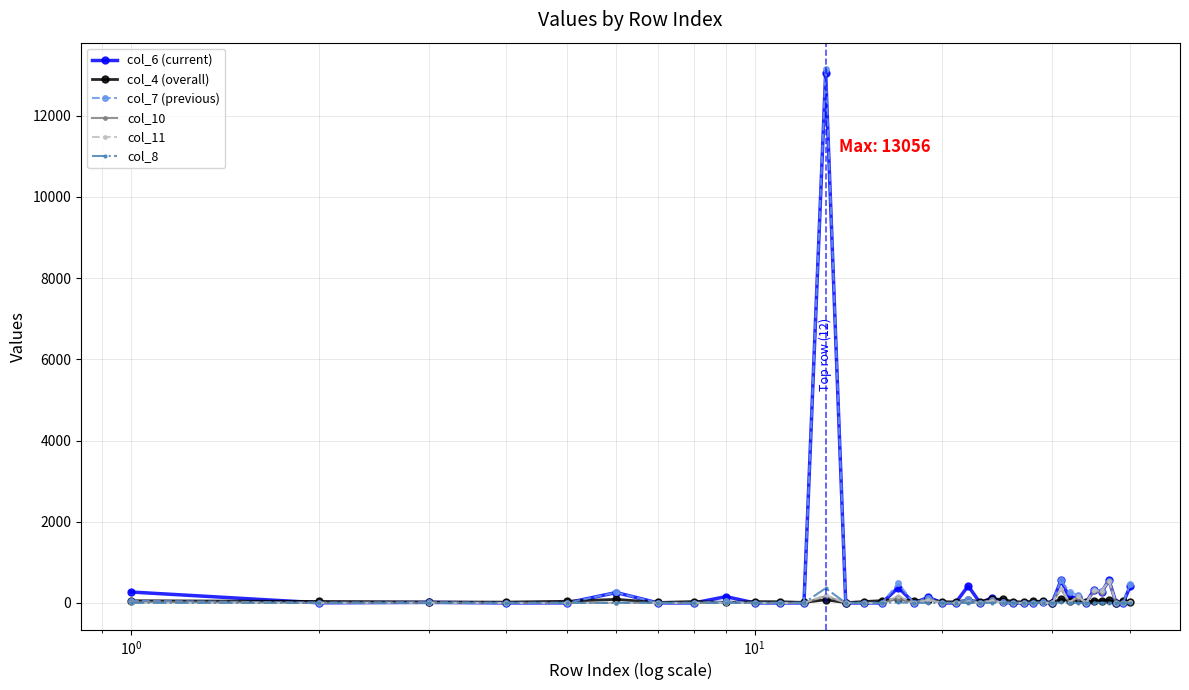

True or false: col_7 (previous) and col_6 (current) intersect in this chart.

True